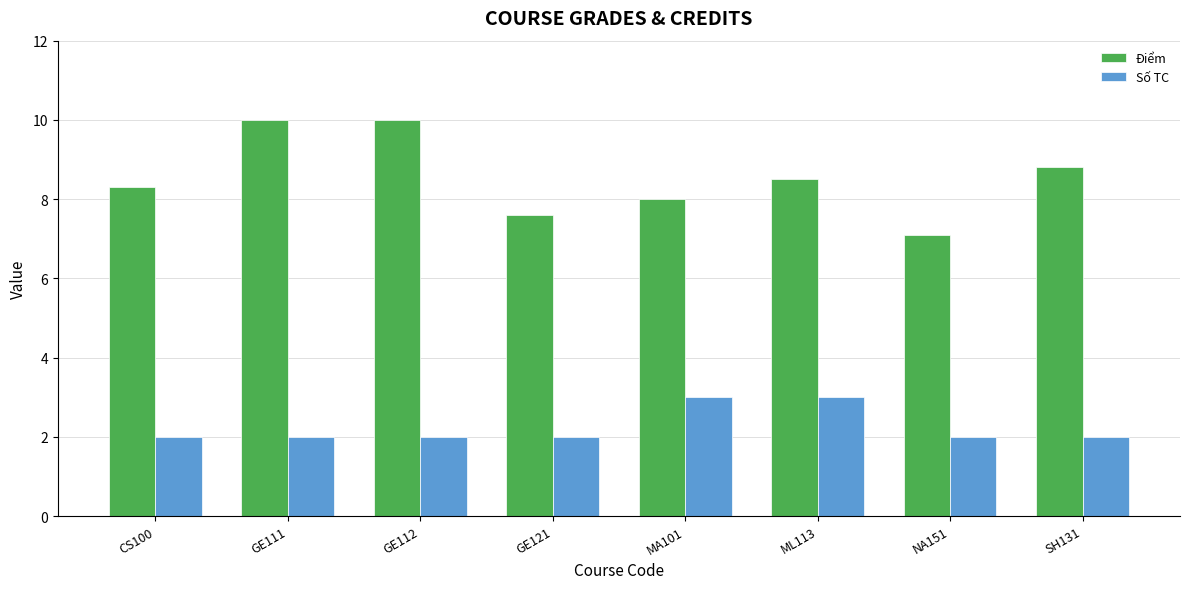

What is the minimum value for Số TC?

2.0